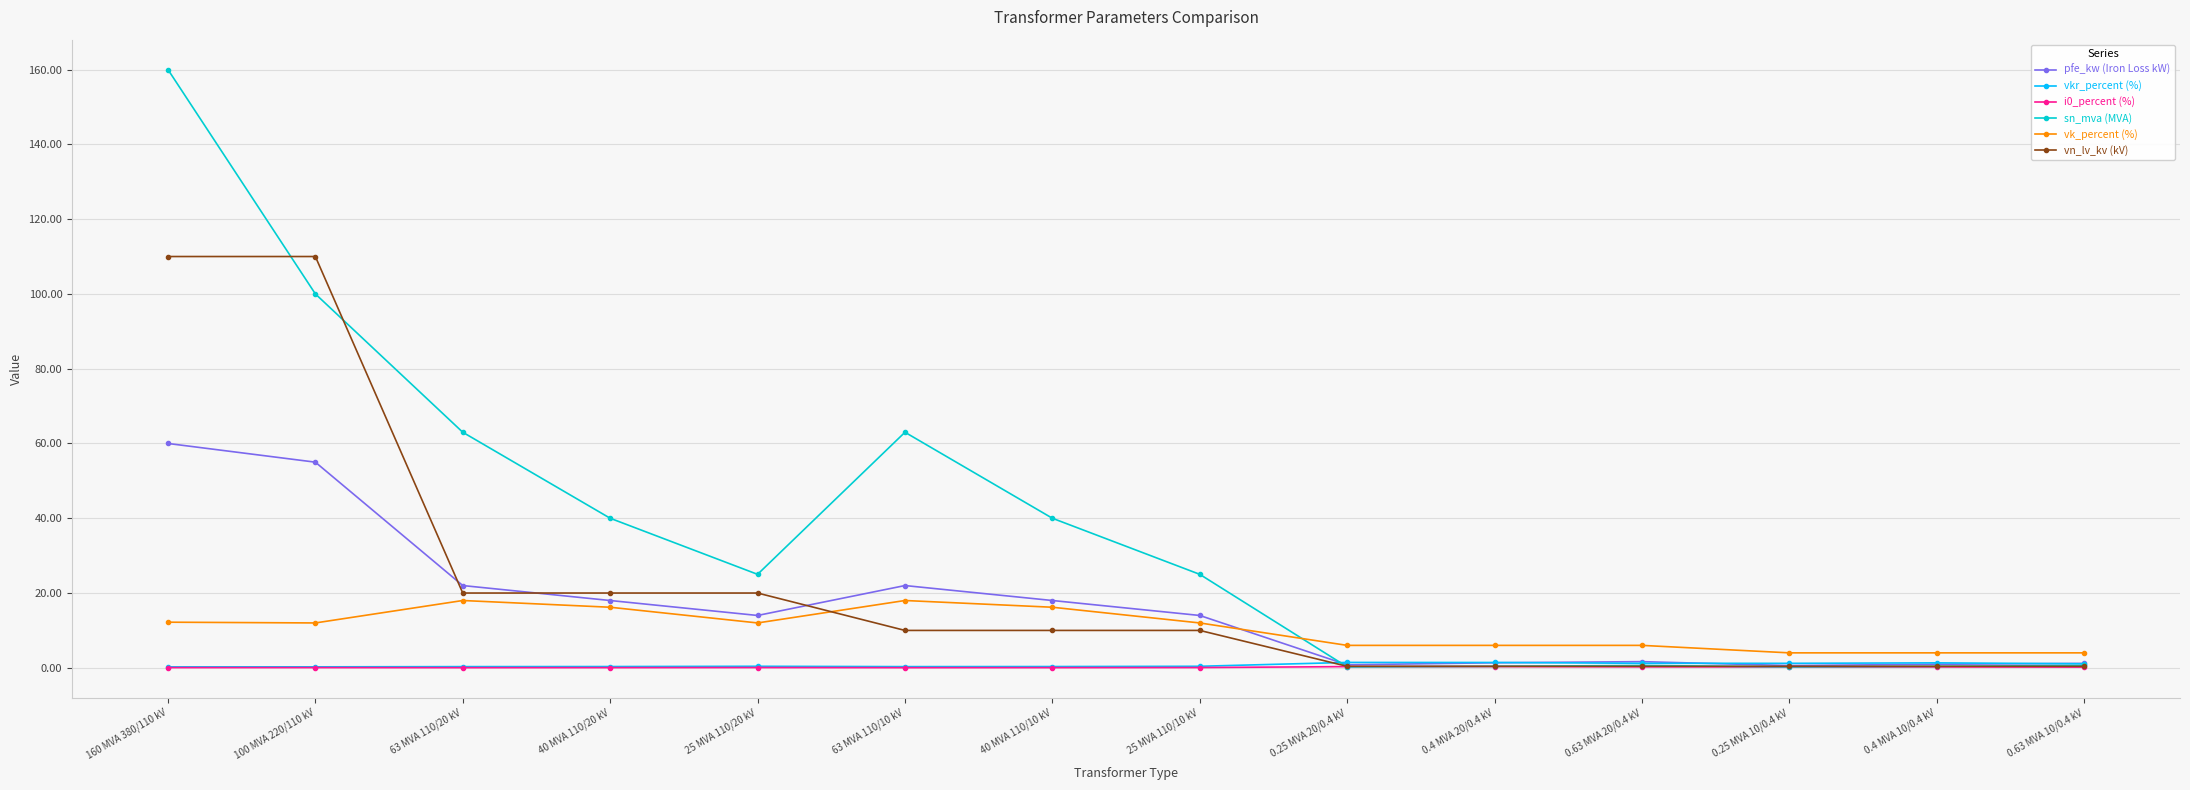

Is the value of pfe_kw (Iron Loss kW) at 0.25 MVA 20/0.4 kV greater than the value of sn_mva (MVA) at 40 MVA 110/20 kV?

No